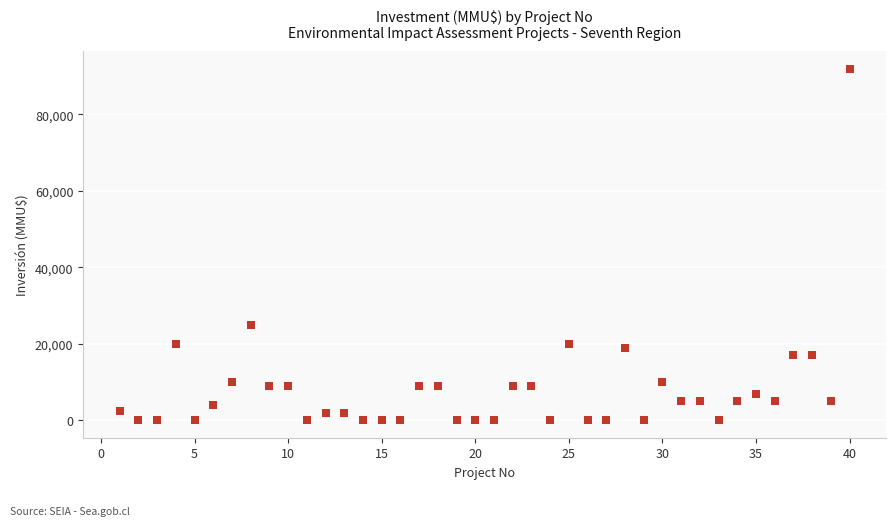

What Y value in the scatter plot is closest to 46005?

25000